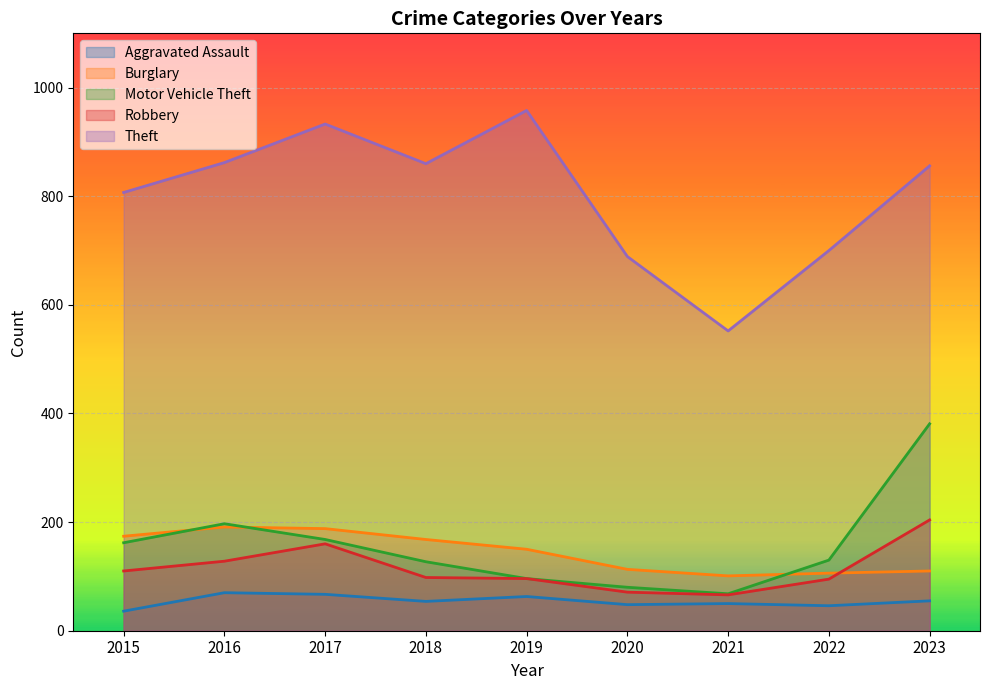

What is the difference between the maximum and minimum values in the Theft series?

406